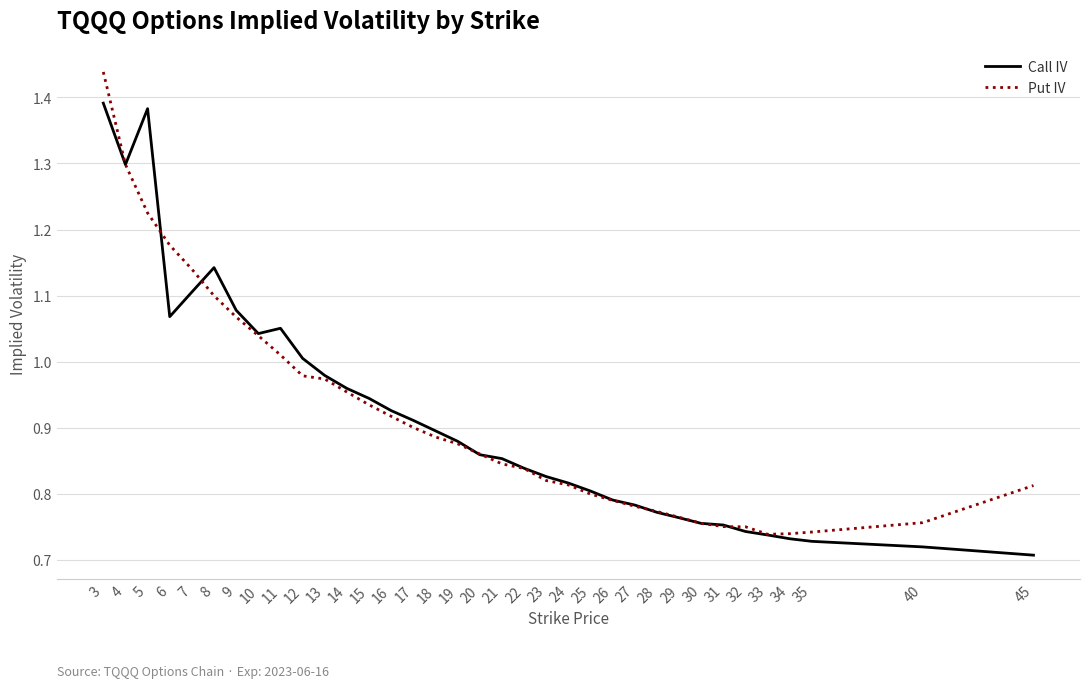

At which label does Put IV reach its peak?

3